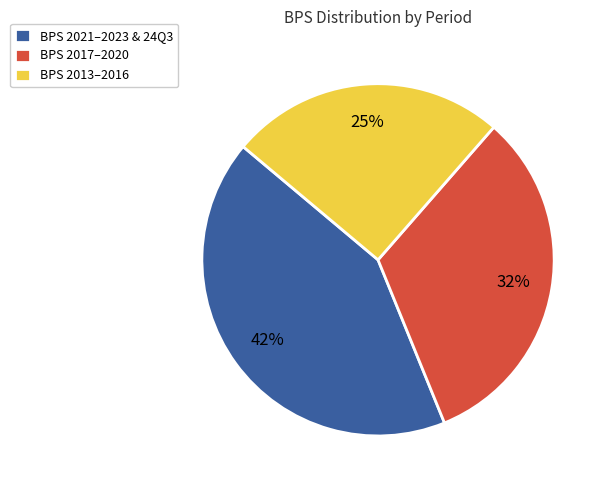

To the nearest percent, what is the difference between the largest and smallest slice percentages?

17%